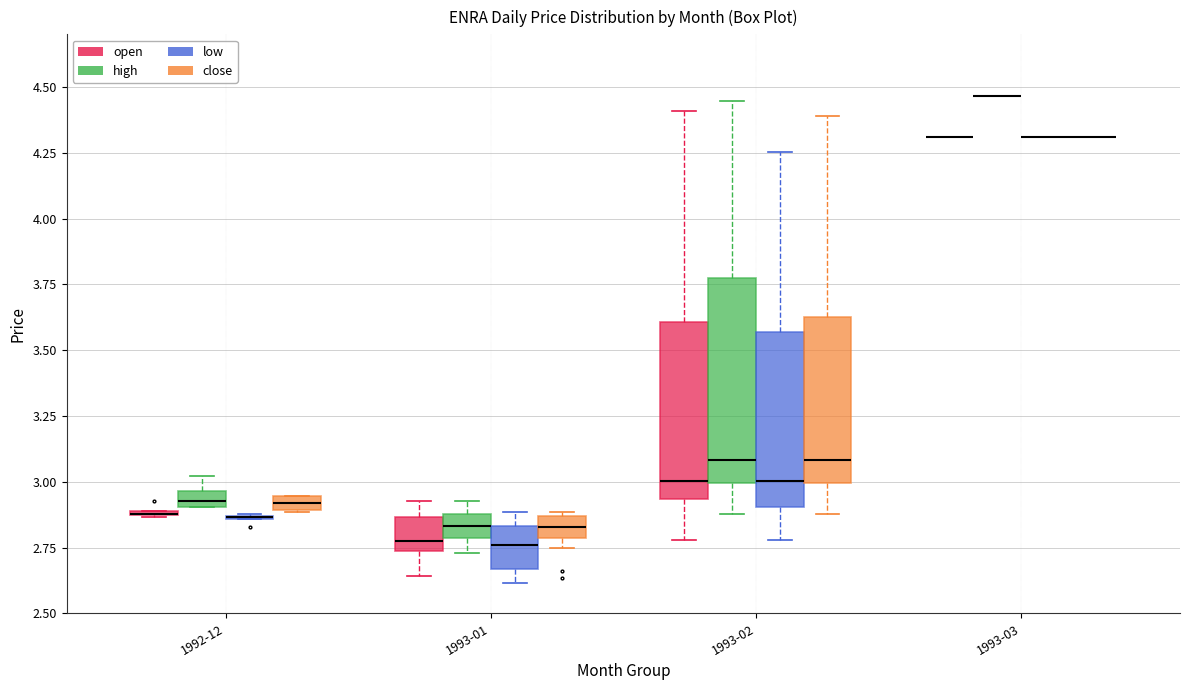

Where is the lower edge of the box for 1993-01 (close) on the y-axis? The values are not printed on the chart, so give them approximately, as read against the axis.

2.80